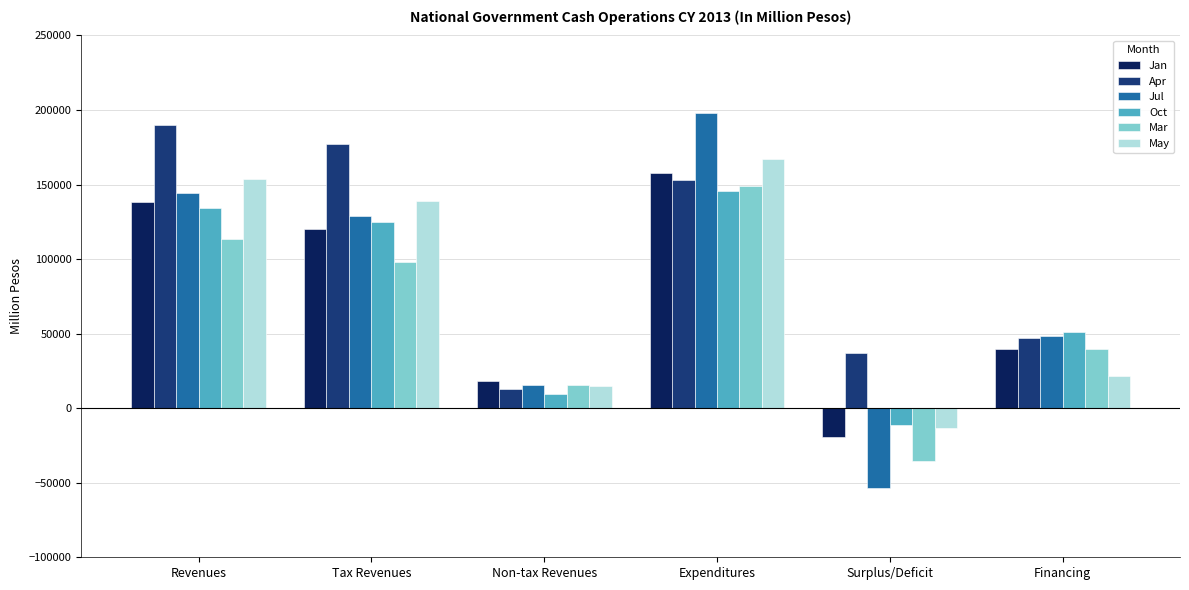

Count the Jan values in the range 17929 to 138368.

4